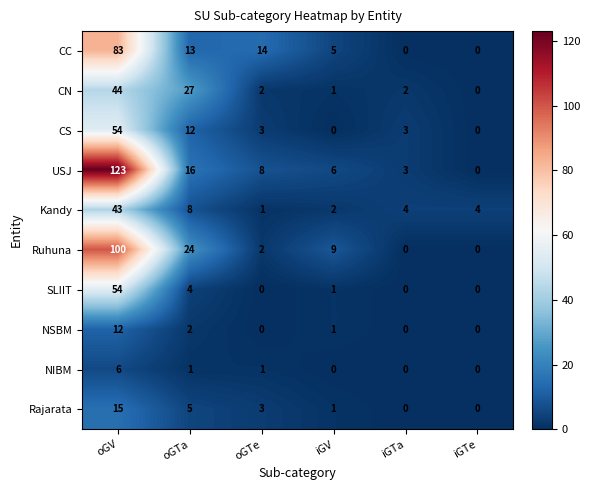

What is the sum of all USJ values?

156